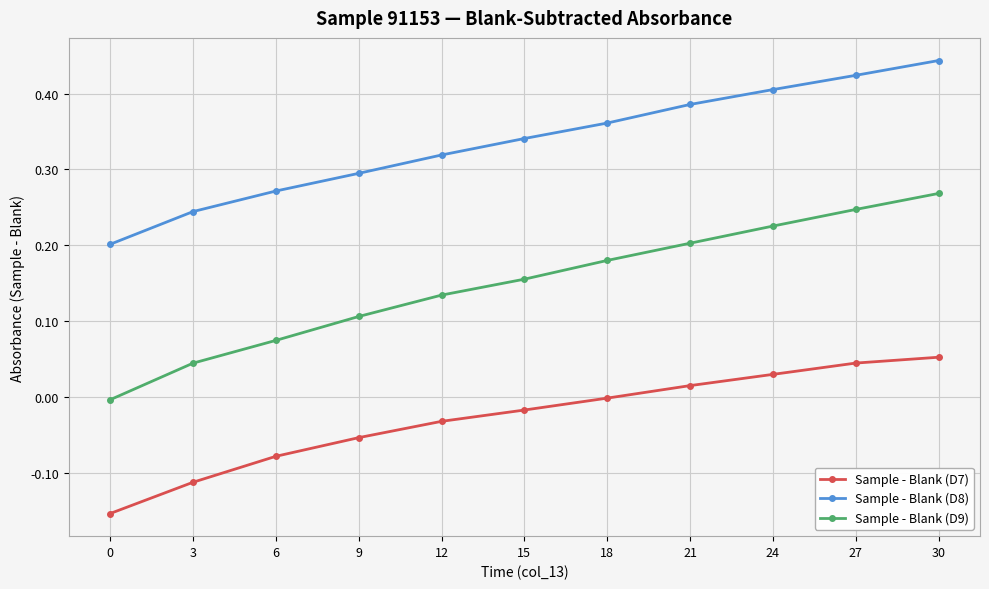

True or false: Sample - Blank (D8) has more than 0 interior local peaks.

False